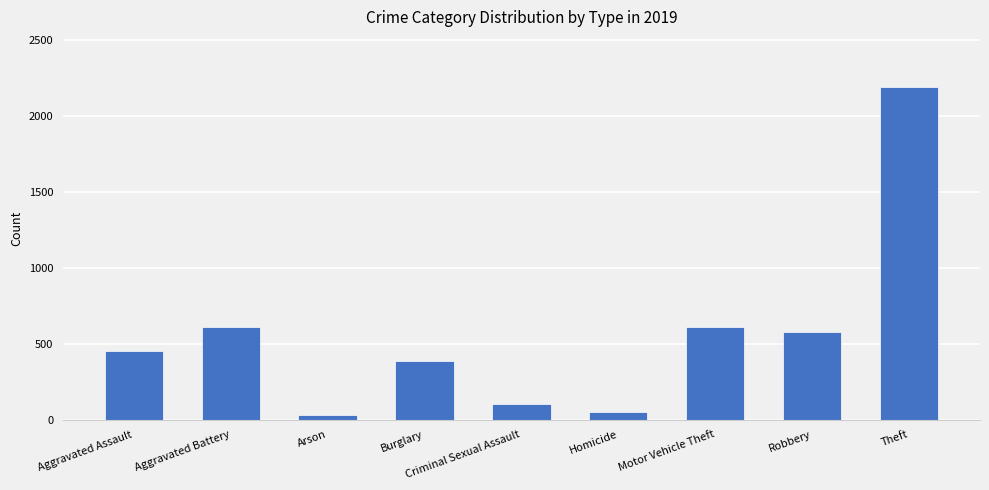

What is the change in value from Burglary to Criminal Sexual Assault?

-281